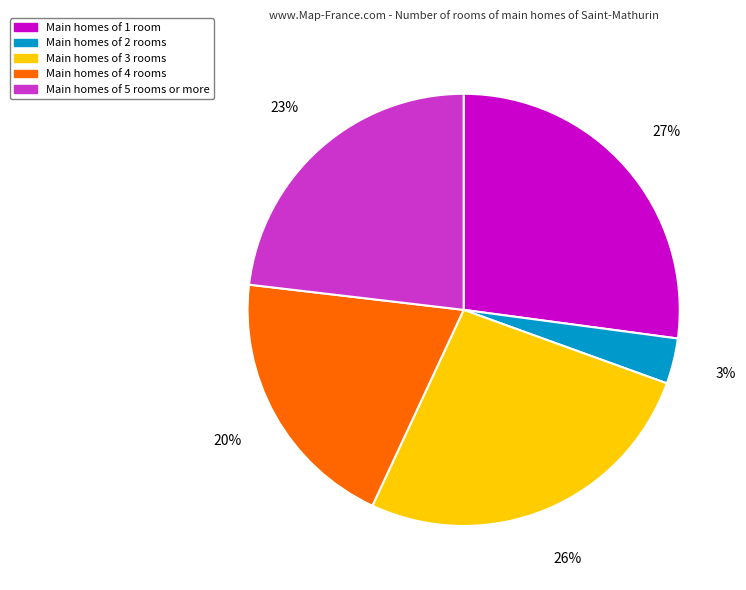

To the nearest percent, what portion does Main homes of 1 room represent?

27%